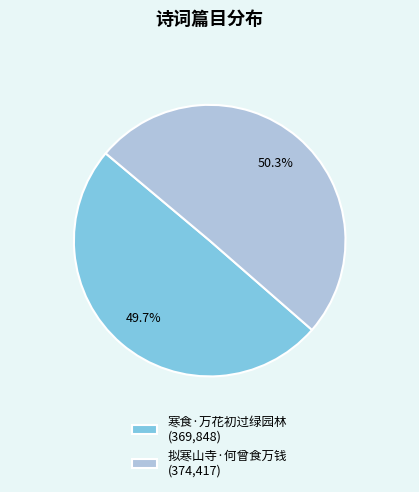

Which slice represents more than half of the pie?

拟寒山寺·何曾食万钱